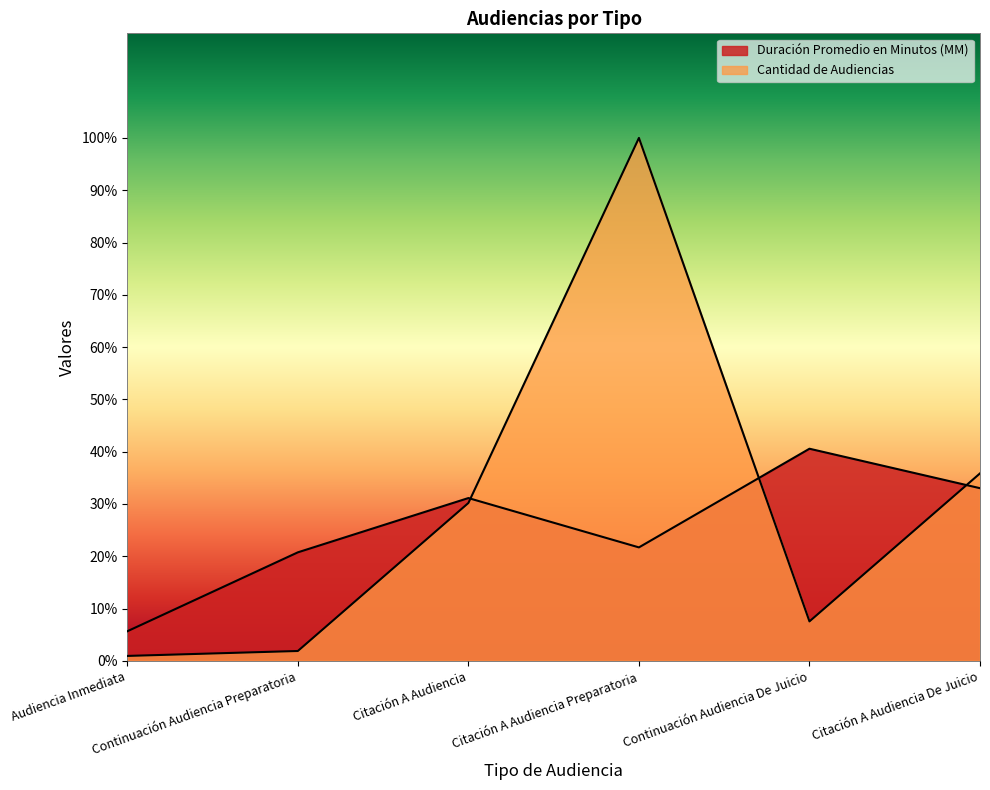

How many interior local peaks does the Cantidad de Audiencias series have?

1